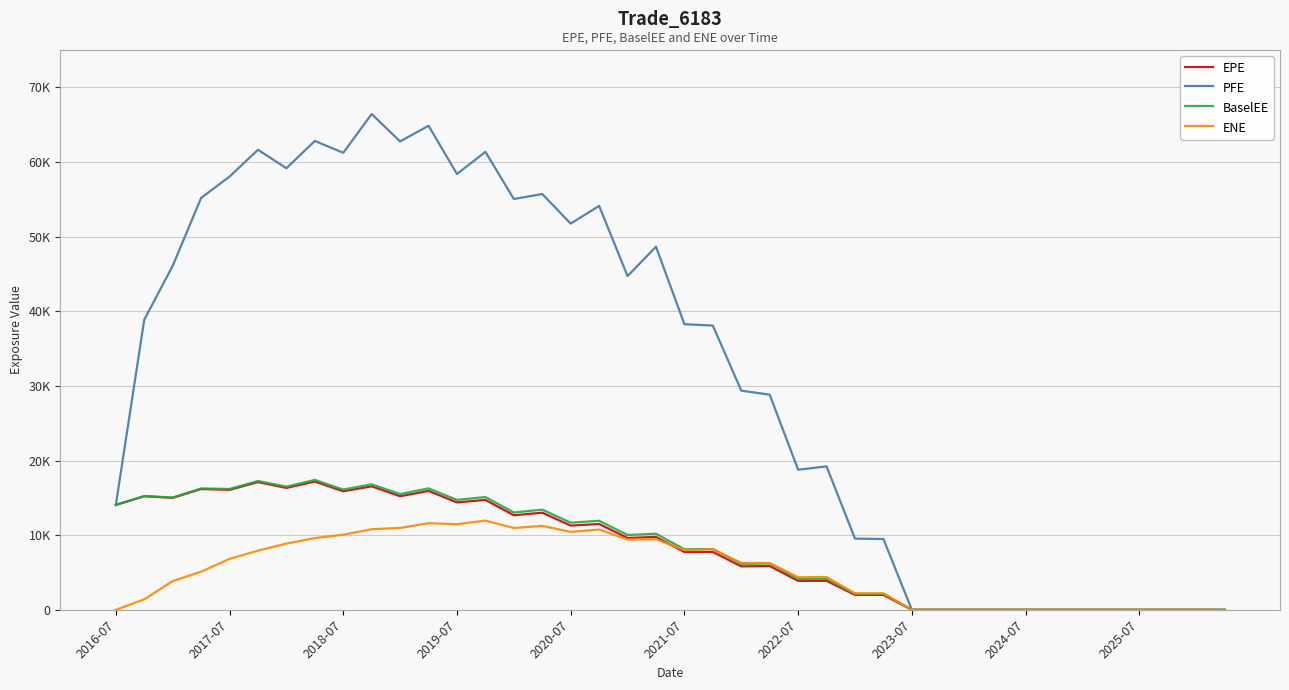

What are all the series names shown in the legend?

EPE, PFE, BaselEE, ENE